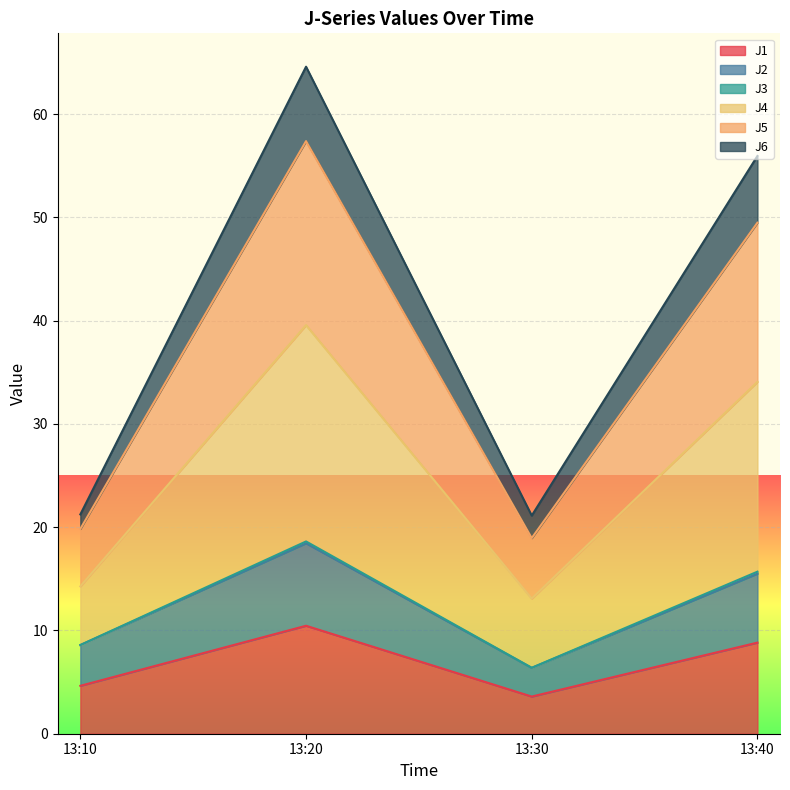

At which category is the sum across all series the highest?

13:20